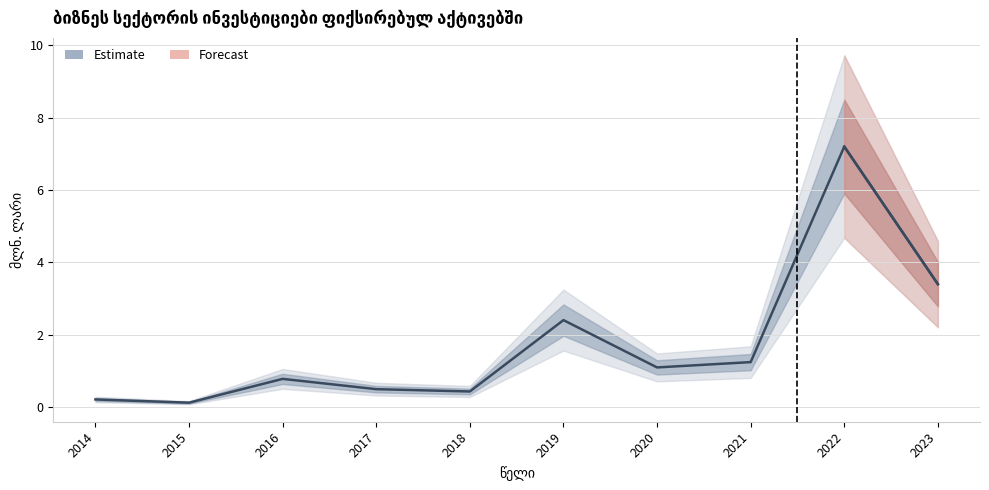

The value at 2020 is 1.6. True or false?

False